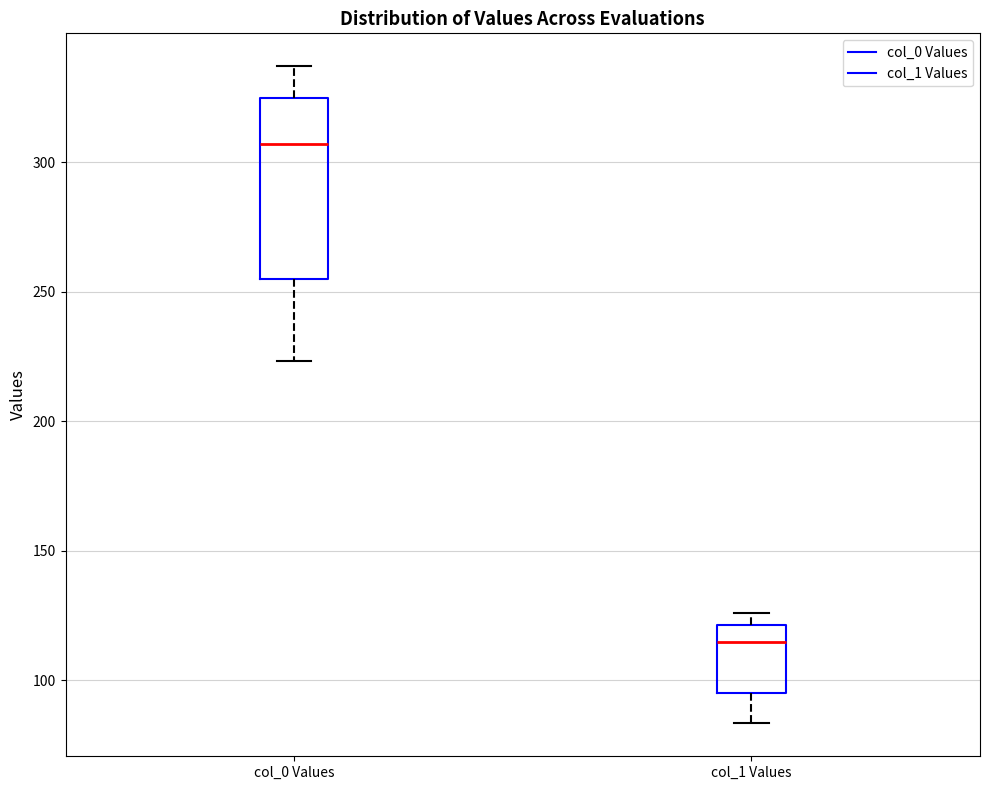

Which box is the tallest, from its lower edge to its upper edge?

col_0 Values